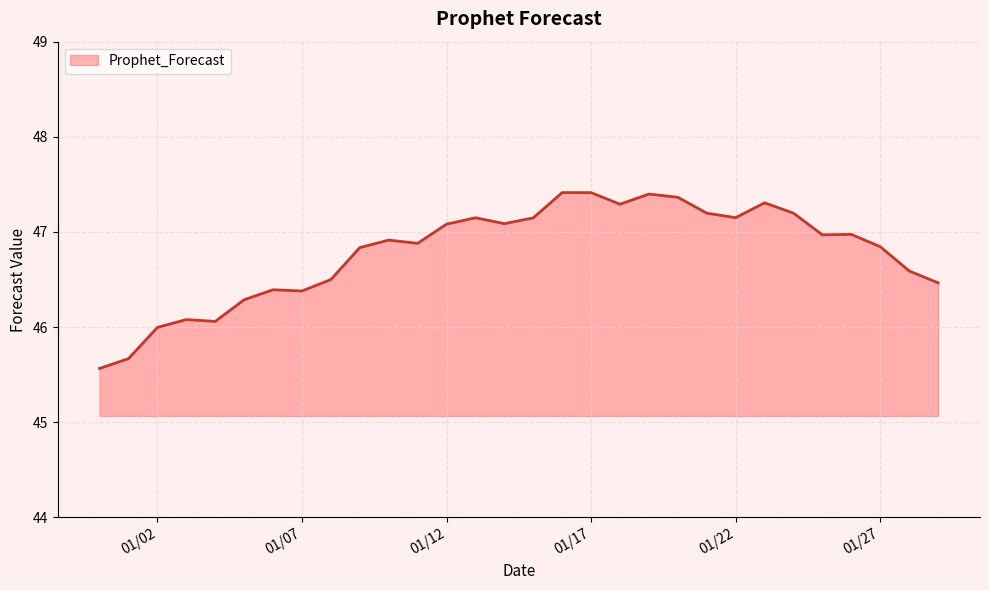

What is the maximum value shown in the chart?

47.4